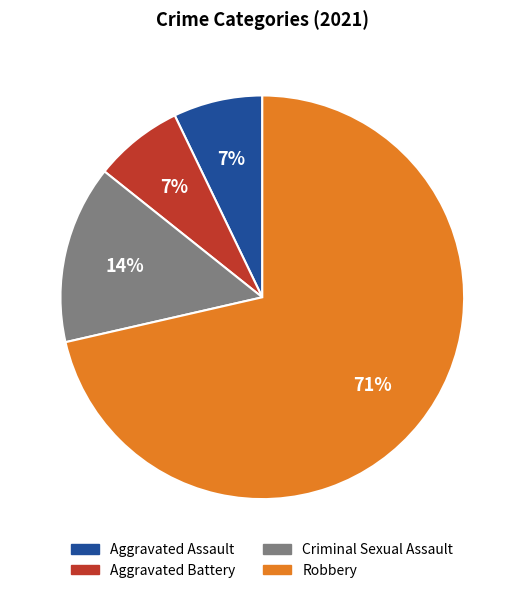

Does any single category account for the majority?

Yes